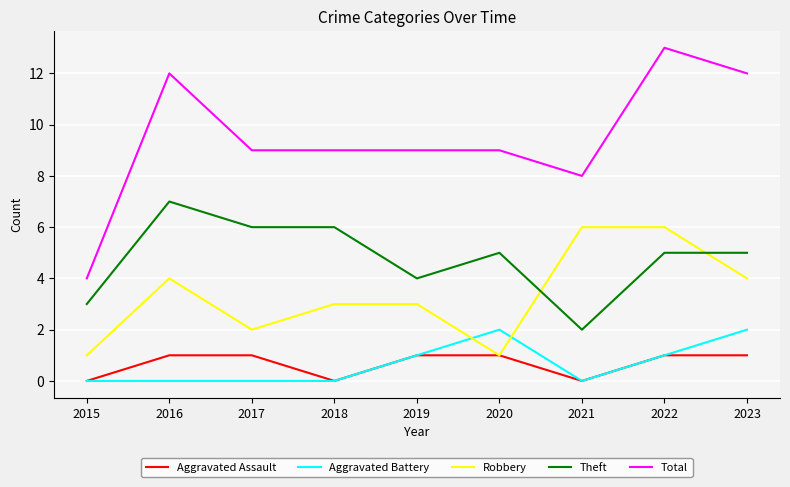

Where does the Total series first go above 9?

2016